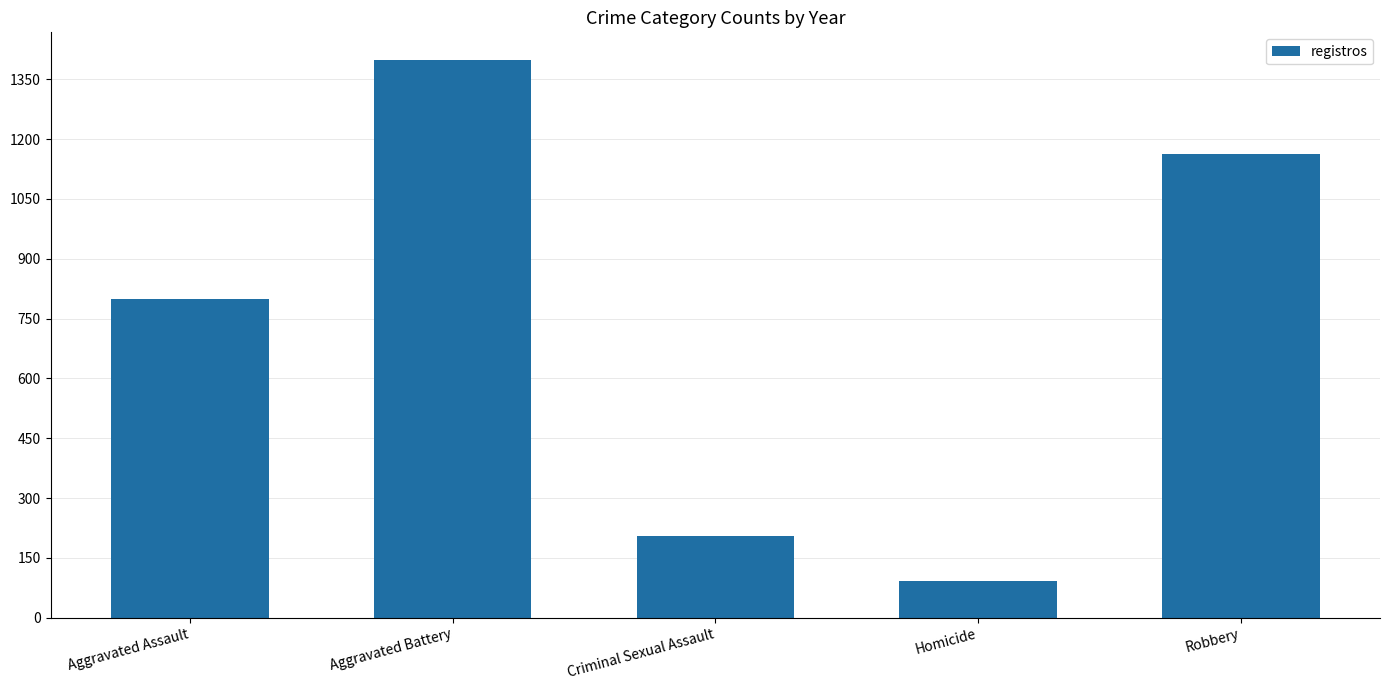

Is it true that the value at Robbery is 1164?

True